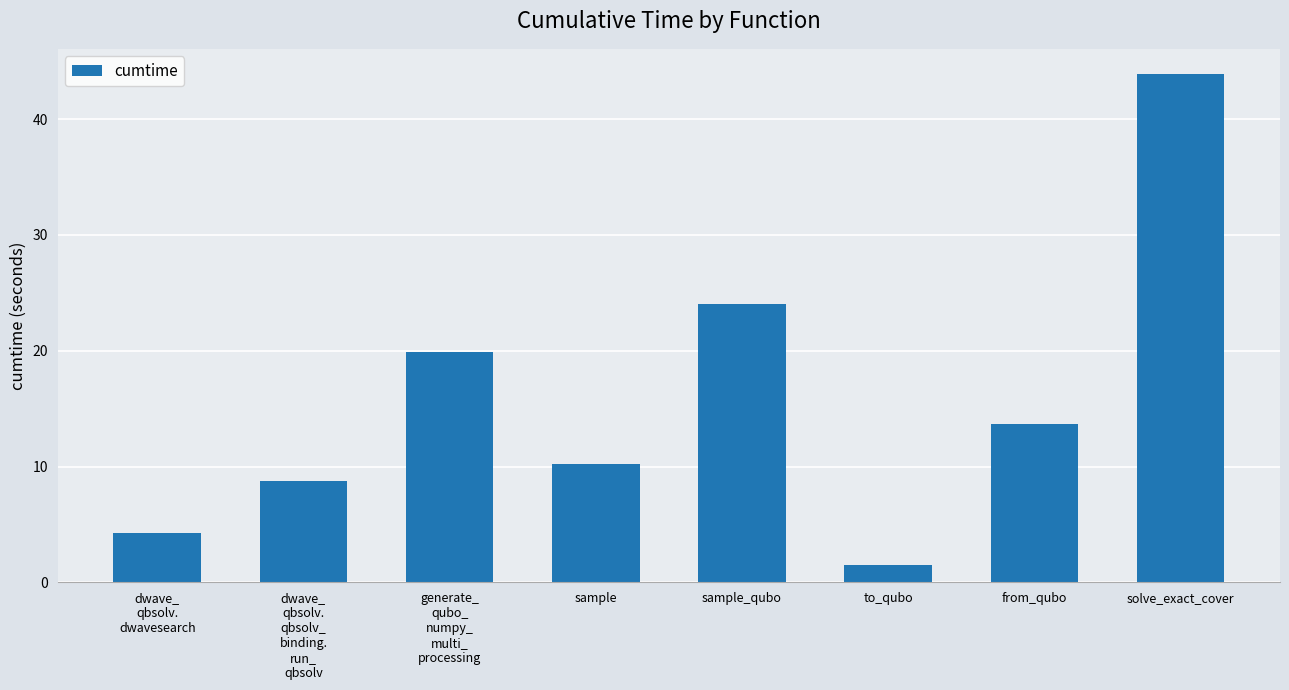

What is the ratio of the value at dwave_
qbsolv.
qbsolv_
binding.
run_
qbsolv to the value at dwave_
qbsolv.
dwavesearch?

2.1